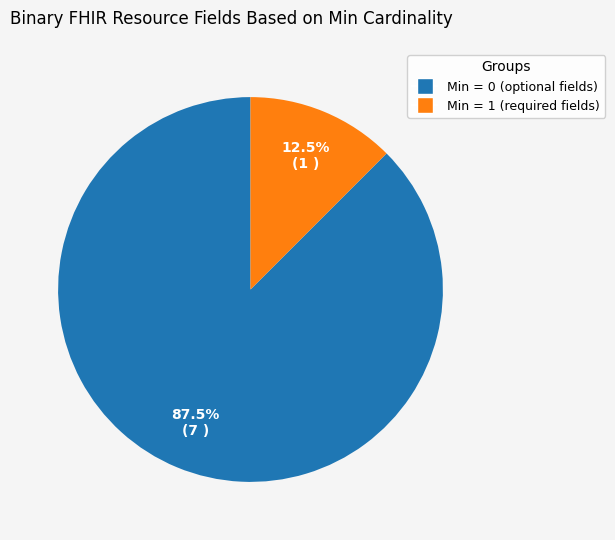

What portion of the pie excludes Min = 1 (required fields)?

87.5%